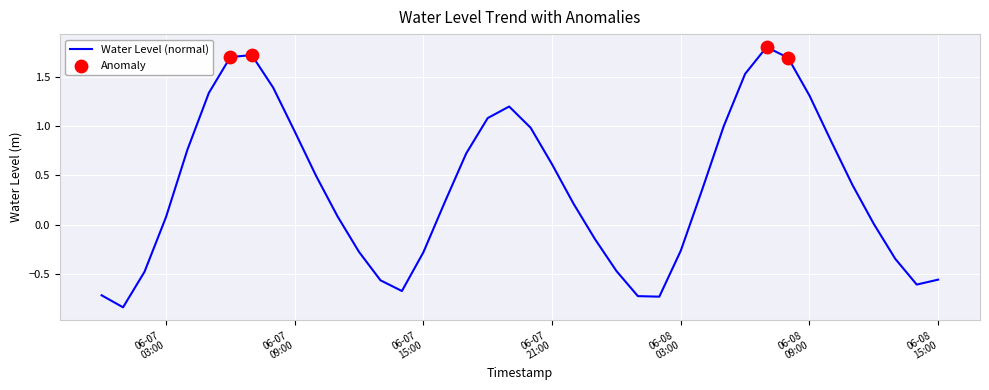

What is the difference between the maximum and minimum values?

2.6